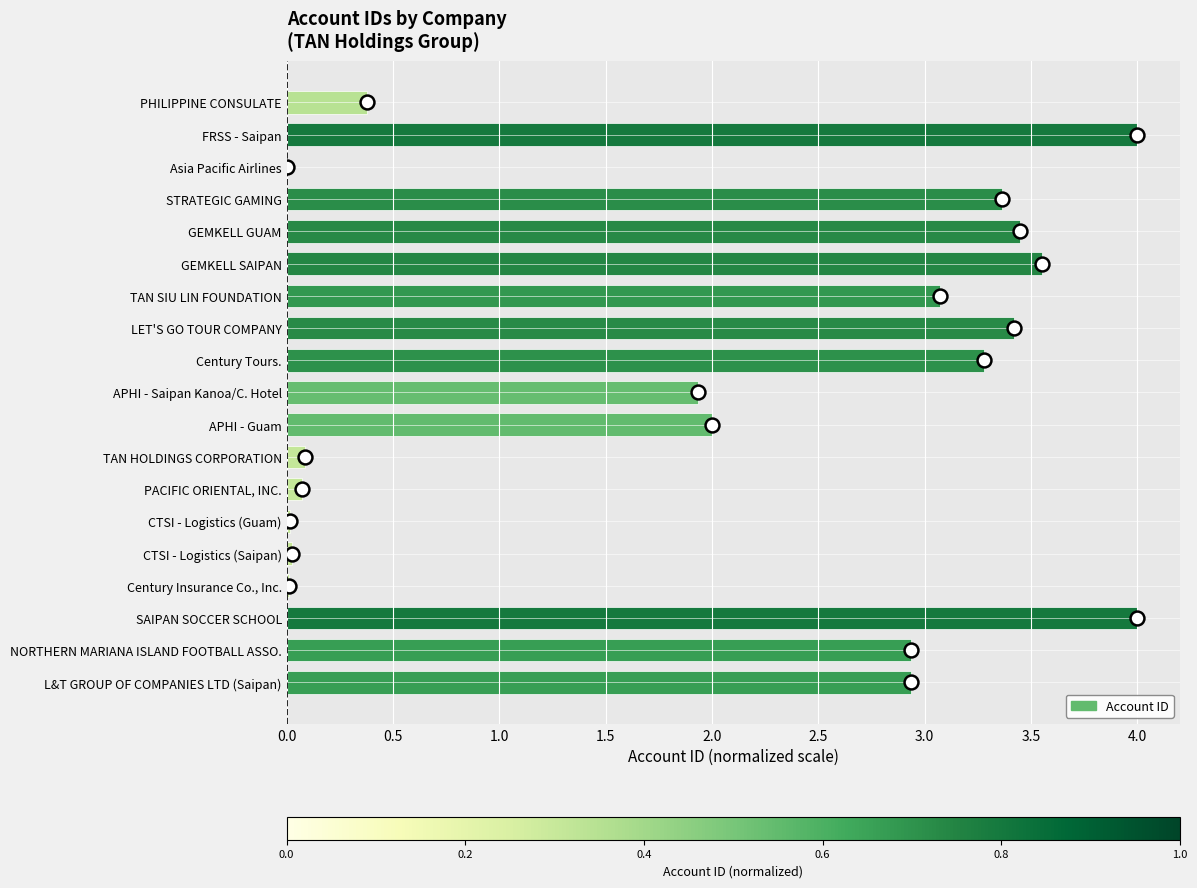

Approximately how many times larger is the value at L&T GROUP OF COMPANIES LTD (Saipan) compared to FRSS - Saipan?

0.7